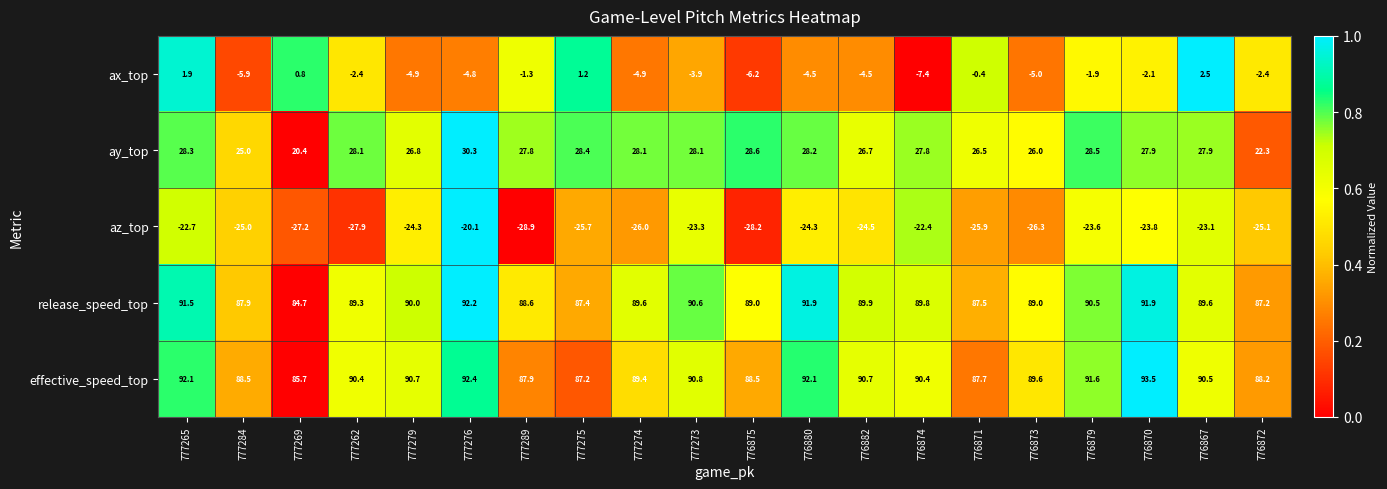

At how many categories does at least one series exceed 0?

20